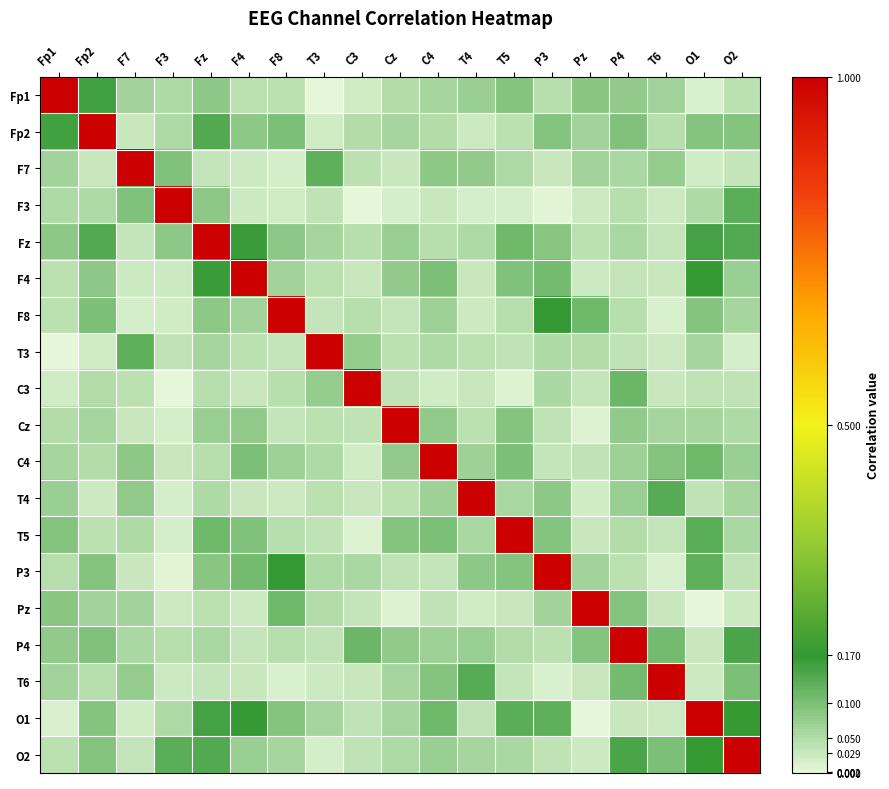

Reading left to right, list all the values displayed in this chart.

Fp1: Fp1=1.0	Fp2=0.2	F7=0.1	F3=0.1	Fz=0.1	F4=0.0	F8=0.0	T3=0.0	C3=0.0	Cz=0.0	C4=0.1	T4=0.1	T5=0.1	P3=0.0	Pz=0.1	P4=0.1	T6=0.1	O1=0.0	O2=0.0
Fp2: Fp1=0.2	Fp2=1.0	F7=0.0	F3=0.1	Fz=0.1	F4=0.1	F8=0.1	T3=0.0	C3=0.0	Cz=0.1	C4=0.0	T4=0.0	T5=0.0	P3=0.1	Pz=0.1	P4=0.1	T6=0.0	O1=0.1	O2=0.1
F7: Fp1=0.1	Fp2=0.0	F7=1.0	F3=0.1	Fz=0.0	F4=0.0	F8=0.0	T3=0.1	C3=0.0	Cz=0.0	C4=0.1	T4=0.1	T5=0.1	P3=0.0	Pz=0.1	P4=0.1	T6=0.1	O1=0.0	O2=0.0
F3: Fp1=0.1	Fp2=0.1	F7=0.1	F3=1.0	Fz=0.1	F4=0.0	F8=0.0	T3=0.0	C3=0.0	Cz=0.0	C4=0.0	T4=0.0	T5=0.0	P3=0.0	Pz=0.0	P4=0.0	T6=0.0	O1=0.1	O2=0.1
Fz: Fp1=0.1	Fp2=0.1	F7=0.0	F3=0.1	Fz=1.0	F4=0.2	F8=0.1	T3=0.1	C3=0.0	Cz=0.1	C4=0.0	T4=0.1	T5=0.1	P3=0.1	Pz=0.0	P4=0.1	T6=0.0	O1=0.2	O2=0.1
F4: Fp1=0.0	Fp2=0.1	F7=0.0	F3=0.0	Fz=0.2	F4=1.0	F8=0.1	T3=0.0	C3=0.0	Cz=0.1	C4=0.1	T4=0.0	T5=0.1	P3=0.1	Pz=0.0	P4=0.0	T6=0.0	O1=0.2	O2=0.1
F8: Fp1=0.0	Fp2=0.1	F7=0.0	F3=0.0	Fz=0.1	F4=0.1	F8=1.0	T3=0.0	C3=0.0	Cz=0.0	C4=0.1	T4=0.0	T5=0.0	P3=0.2	Pz=0.1	P4=0.0	T6=0.0	O1=0.1	O2=0.1
T3: Fp1=0.0	Fp2=0.0	F7=0.1	F3=0.0	Fz=0.1	F4=0.0	F8=0.0	T3=1.0	C3=0.1	Cz=0.0	C4=0.1	T4=0.0	T5=0.0	P3=0.1	Pz=0.0	P4=0.0	T6=0.0	O1=0.1	O2=0.0
C3: Fp1=0.0	Fp2=0.0	F7=0.0	F3=0.0	Fz=0.0	F4=0.0	F8=0.0	T3=0.1	C3=1.0	Cz=0.0	C4=0.0	T4=0.0	T5=0.0	P3=0.1	Pz=0.0	P4=0.1	T6=0.0	O1=0.0	O2=0.0
Cz: Fp1=0.0	Fp2=0.1	F7=0.0	F3=0.0	Fz=0.1	F4=0.1	F8=0.0	T3=0.0	C3=0.0	Cz=1.0	C4=0.1	T4=0.0	T5=0.1	P3=0.0	Pz=0.0	P4=0.1	T6=0.1	O1=0.1	O2=0.1
C4: Fp1=0.1	Fp2=0.0	F7=0.1	F3=0.0	Fz=0.0	F4=0.1	F8=0.1	T3=0.1	C3=0.0	Cz=0.1	C4=1.0	T4=0.1	T5=0.1	P3=0.0	Pz=0.0	P4=0.1	T6=0.1	O1=0.1	O2=0.1
T4: Fp1=0.1	Fp2=0.0	F7=0.1	F3=0.0	Fz=0.1	F4=0.0	F8=0.0	T3=0.0	C3=0.0	Cz=0.0	C4=0.1	T4=1.0	T5=0.1	P3=0.1	Pz=0.0	P4=0.1	T6=0.1	O1=0.0	O2=0.1
T5: Fp1=0.1	Fp2=0.0	F7=0.1	F3=0.0	Fz=0.1	F4=0.1	F8=0.0	T3=0.0	C3=0.0	Cz=0.1	C4=0.1	T4=0.1	T5=1.0	P3=0.1	Pz=0.0	P4=0.0	T6=0.0	O1=0.1	O2=0.1
P3: Fp1=0.0	Fp2=0.1	F7=0.0	F3=0.0	Fz=0.1	F4=0.1	F8=0.2	T3=0.1	C3=0.1	Cz=0.0	C4=0.0	T4=0.1	T5=0.1	P3=1.0	Pz=0.1	P4=0.0	T6=0.0	O1=0.1	O2=0.0
Pz: Fp1=0.1	Fp2=0.1	F7=0.1	F3=0.0	Fz=0.0	F4=0.0	F8=0.1	T3=0.0	C3=0.0	Cz=0.0	C4=0.0	T4=0.0	T5=0.0	P3=0.1	Pz=1.0	P4=0.1	T6=0.0	O1=0.0	O2=0.0
P4: Fp1=0.1	Fp2=0.1	F7=0.1	F3=0.0	Fz=0.1	F4=0.0	F8=0.0	T3=0.0	C3=0.1	Cz=0.1	C4=0.1	T4=0.1	T5=0.0	P3=0.0	Pz=0.1	P4=1.0	T6=0.1	O1=0.0	O2=0.1
T6: Fp1=0.1	Fp2=0.0	F7=0.1	F3=0.0	Fz=0.0	F4=0.0	F8=0.0	T3=0.0	C3=0.0	Cz=0.1	C4=0.1	T4=0.1	T5=0.0	P3=0.0	Pz=0.0	P4=0.1	T6=1.0	O1=0.0	O2=0.1
O1: Fp1=0.0	Fp2=0.1	F7=0.0	F3=0.1	Fz=0.2	F4=0.2	F8=0.1	T3=0.1	C3=0.0	Cz=0.1	C4=0.1	T4=0.0	T5=0.1	P3=0.1	Pz=0.0	P4=0.0	T6=0.0	O1=1.0	O2=0.2
O2: Fp1=0.0	Fp2=0.1	F7=0.0	F3=0.1	Fz=0.1	F4=0.1	F8=0.1	T3=0.0	C3=0.0	Cz=0.1	C4=0.1	T4=0.1	T5=0.1	P3=0.0	Pz=0.0	P4=0.1	T6=0.1	O1=0.2	O2=1.0